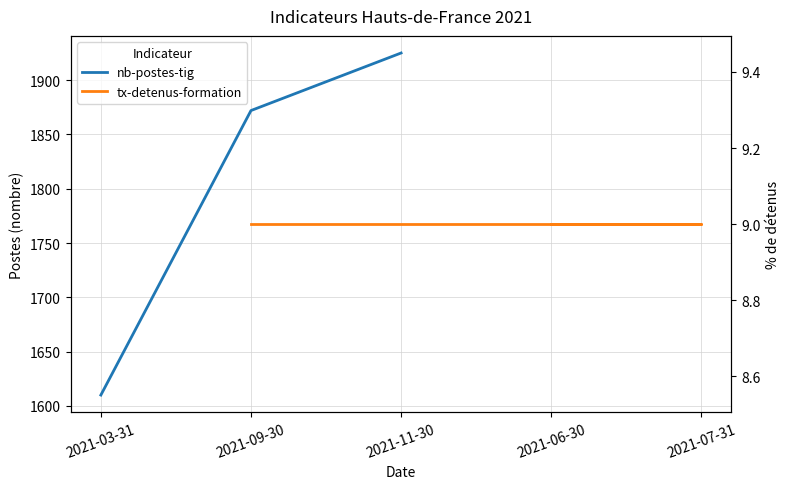

List the labels in order of nb-postes-tig value, smallest first.

2021-03-31, 2021-09-30, 2021-11-30